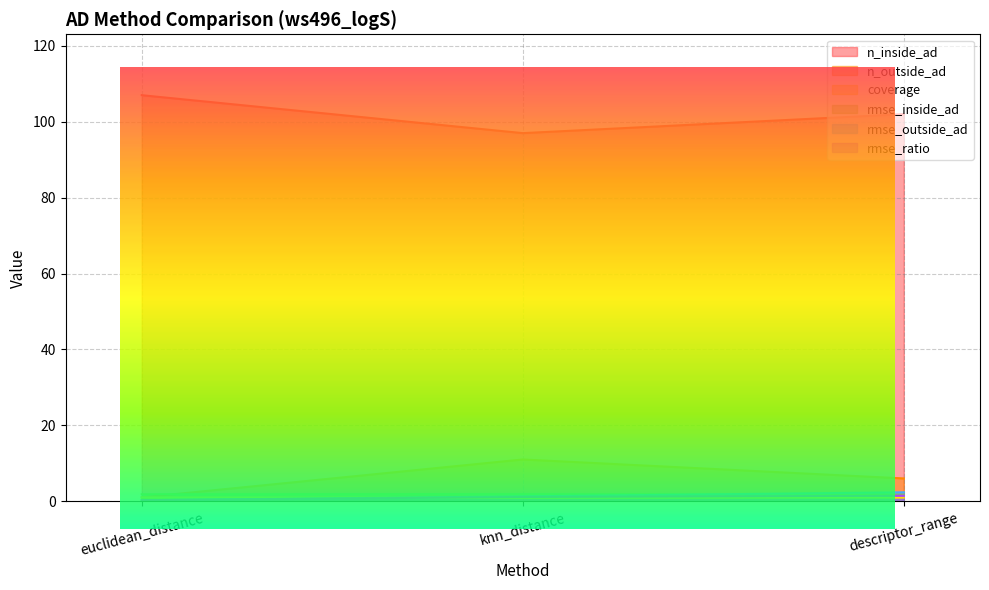

Between knn_distance and descriptor_range, which series saw the biggest shift?

n_inside_ad